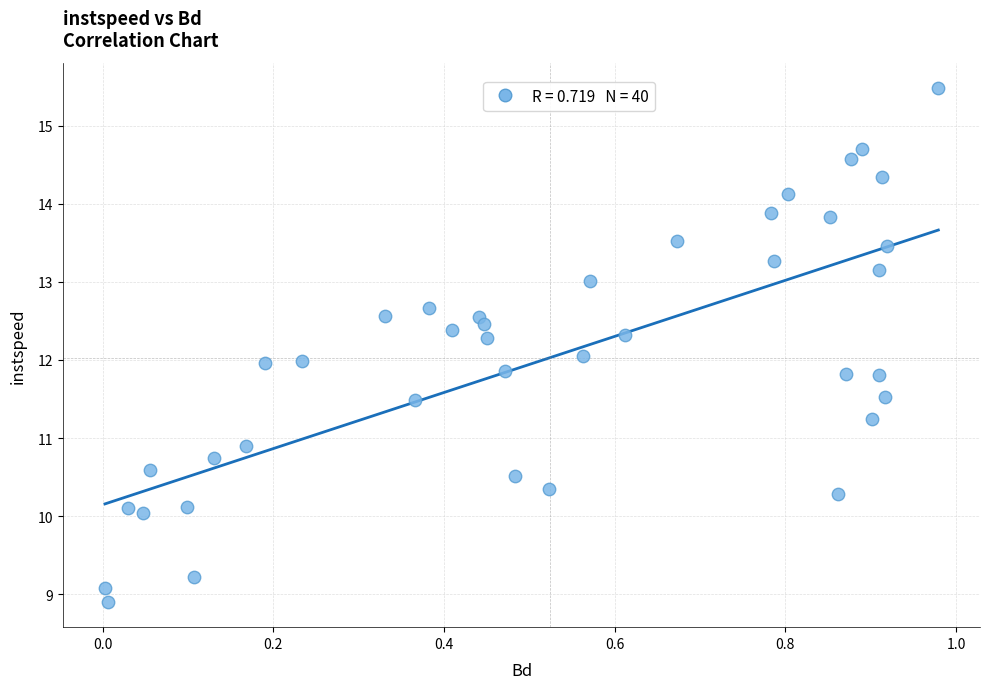

What is the range of X values (max minus min)?

1.0